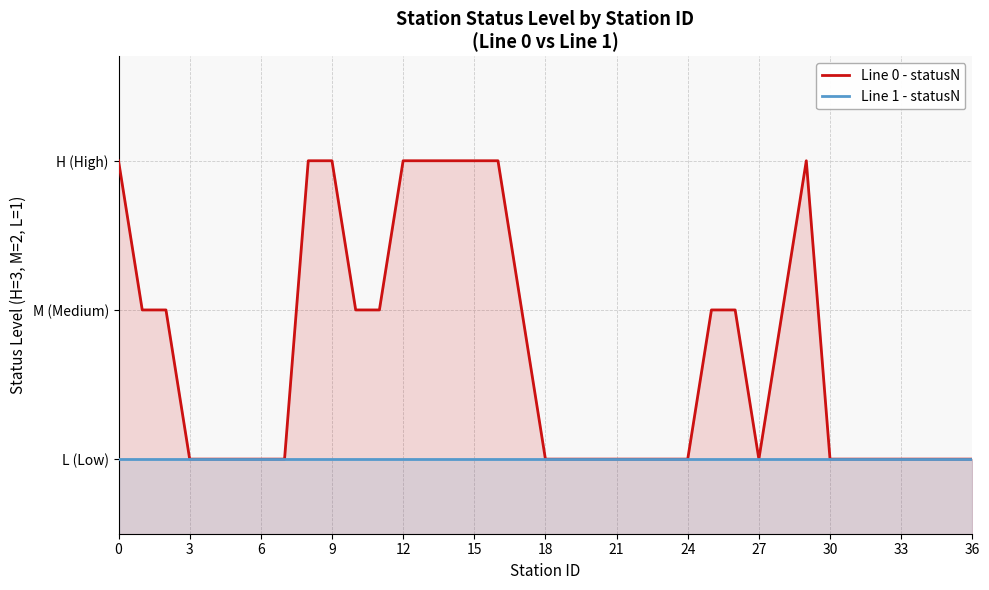

Rank the series at 33 from highest to lowest value.

Line 0 - statusN, Line 1 - statusN